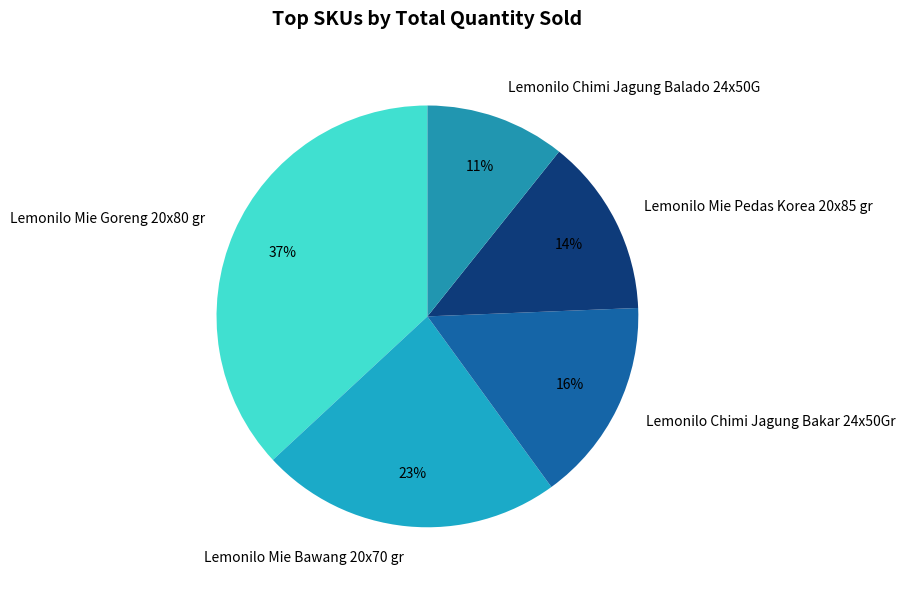

True or false: Lemonilo Chimi Jagung Bakar 24x50Gr accounts for 5% of the total.

False